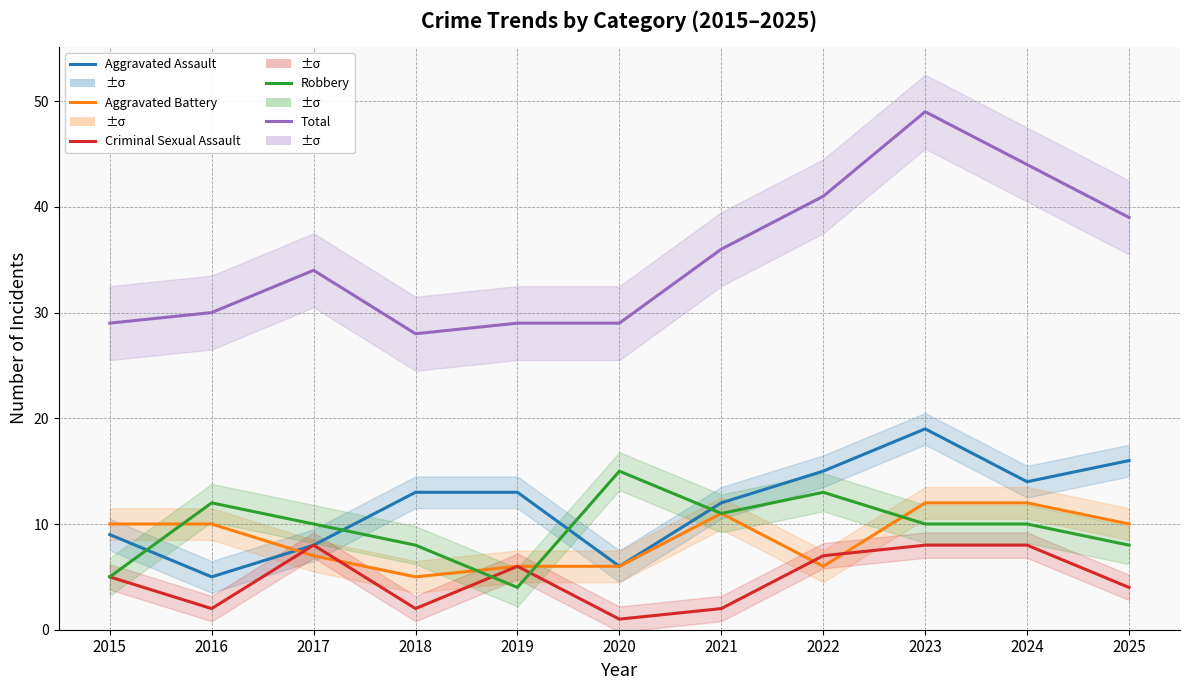

What is the difference between the maximum and minimum values in the Aggravated Battery series?

7